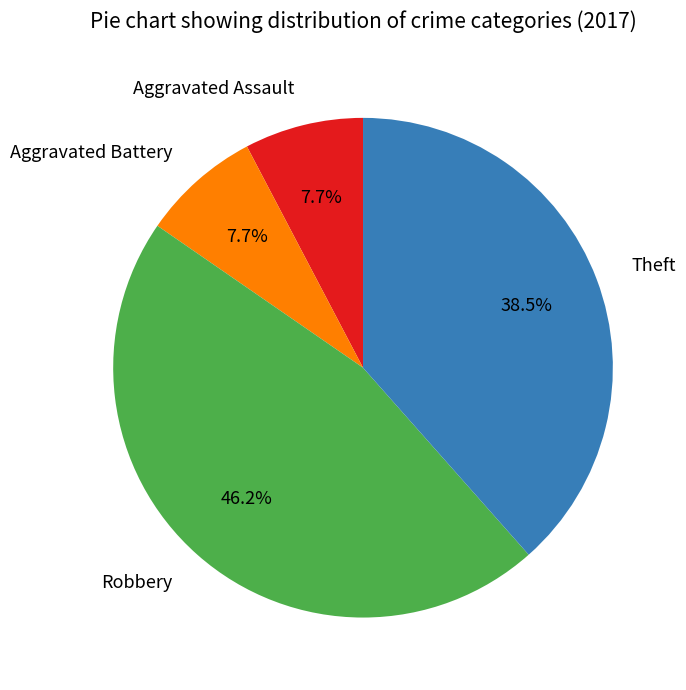

The Aggravated Assault slice represents 1% of the pie. True or false?

False